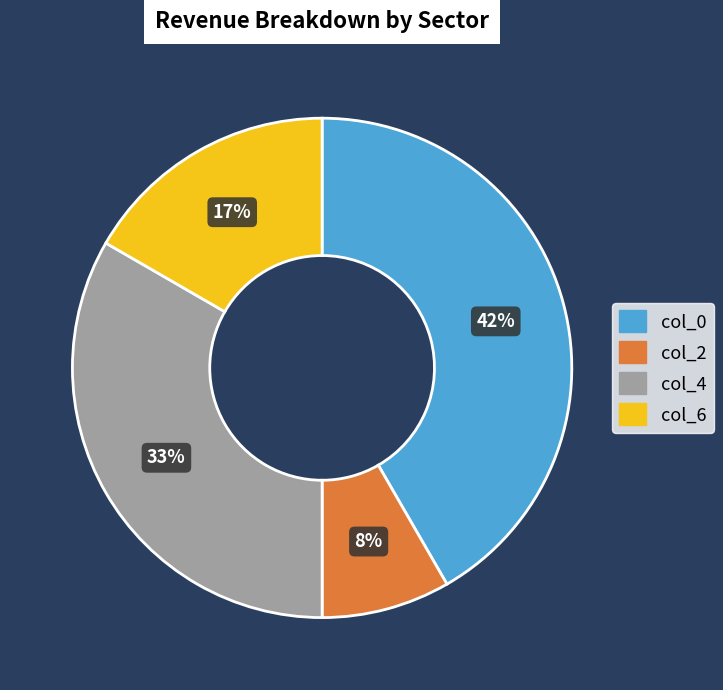

Between col_6 and col_4, which is larger?

col_4